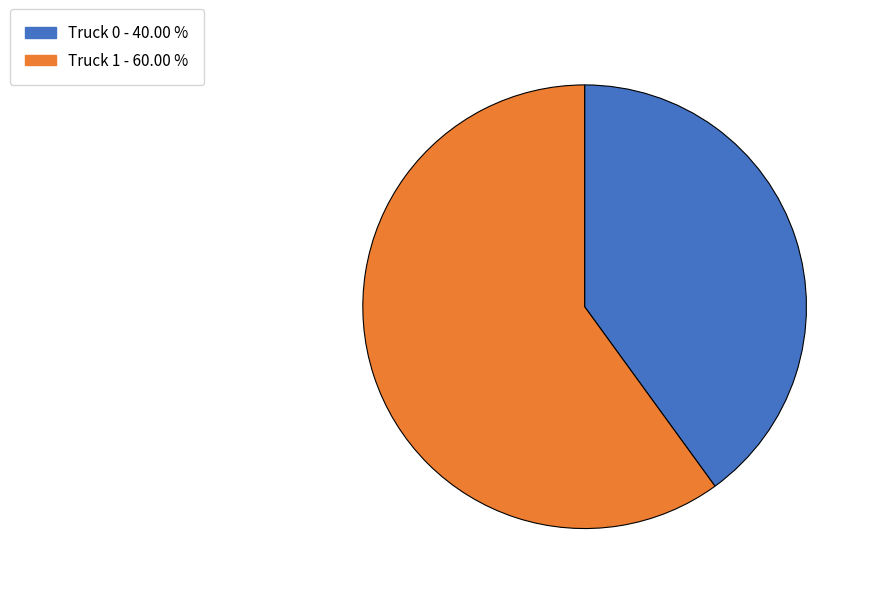

Is it true that Truck 0 is 45% of the pie?

False